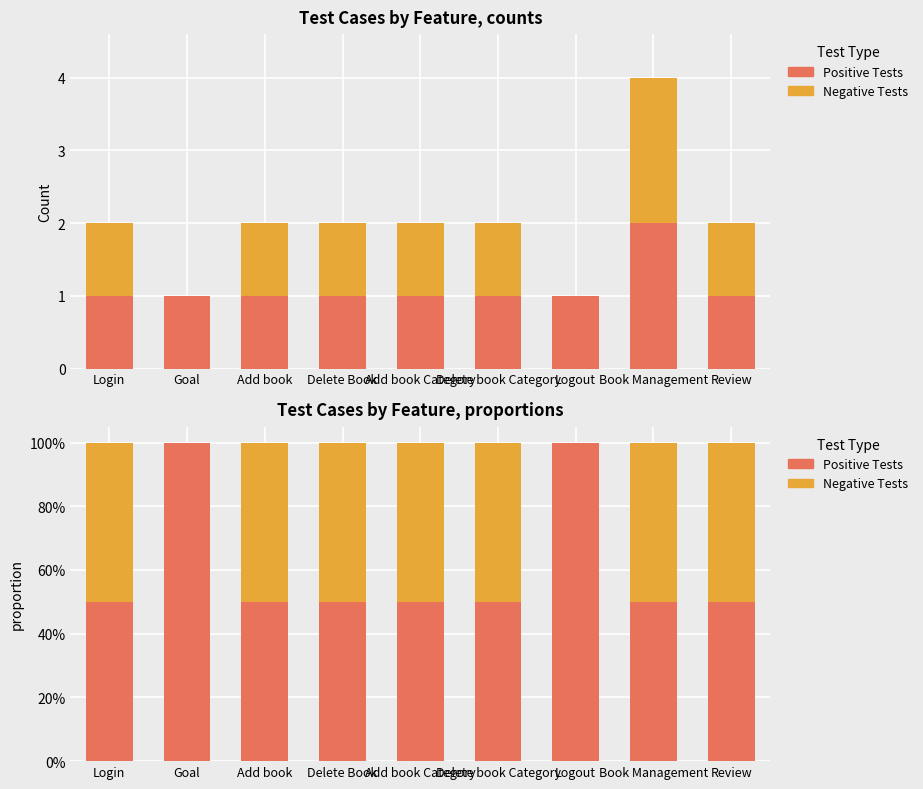

Reading right to left, transcribe all the data shown in this chart.

Positive Tests: Review=0.5	Book Management=0.5	Logout=1.0	Delete book Category=0.5	Add book Category=0.5	Delete Book=0.5	Add book=0.5	Goal=1.0	Login=0.5
Negative Tests: Review=0.5	Book Management=0.5	Logout=0.0	Delete book Category=0.5	Add book Category=0.5	Delete Book=0.5	Add book=0.5	Goal=0.0	Login=0.5